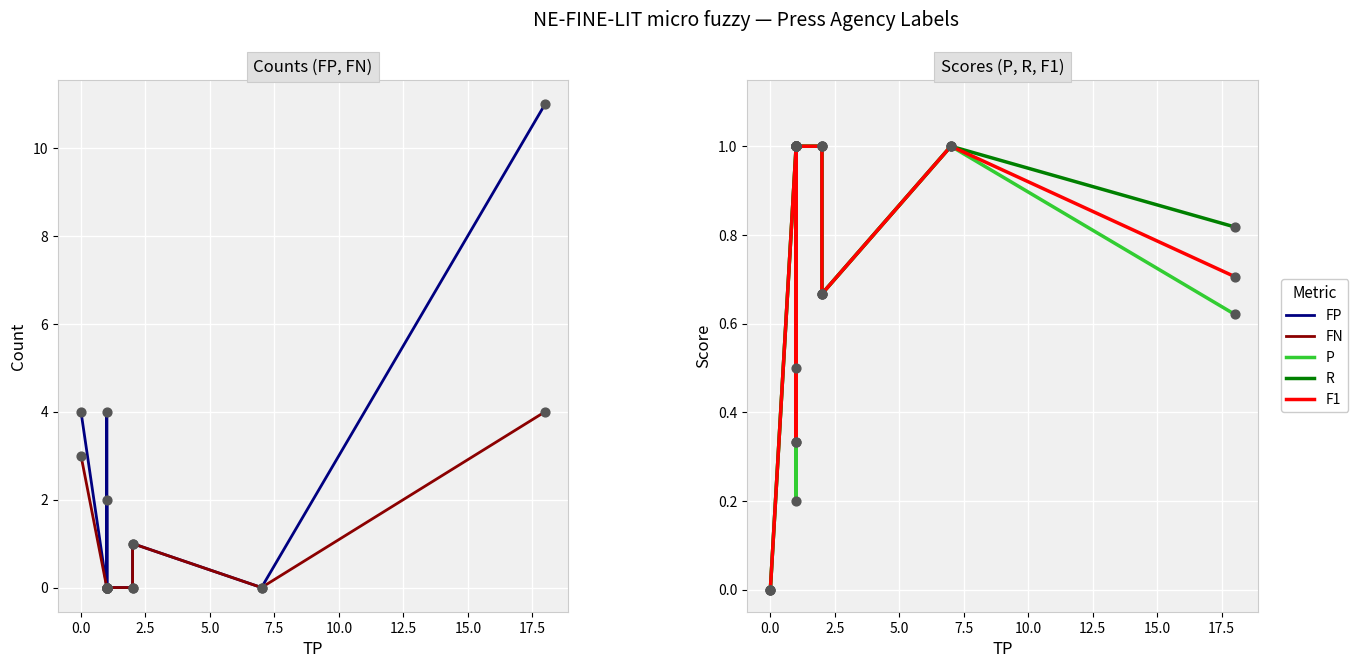

Which series contains the highest Y value?

FP